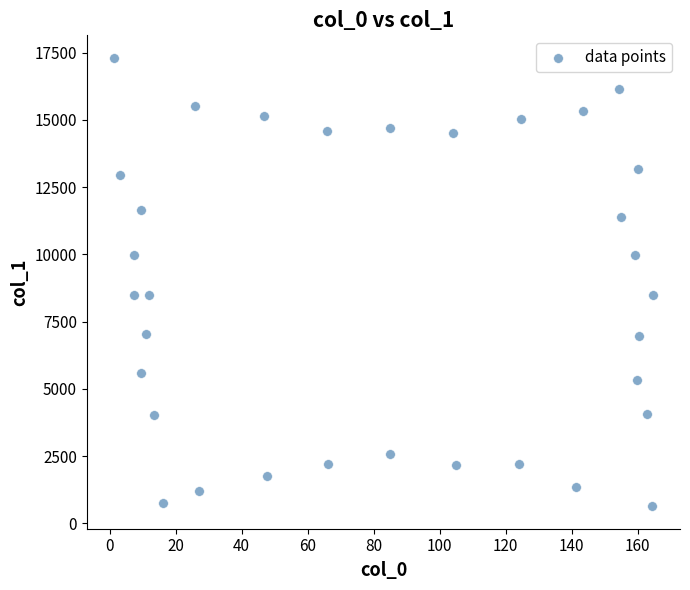

What is the range of X values (max minus min)?

163.4